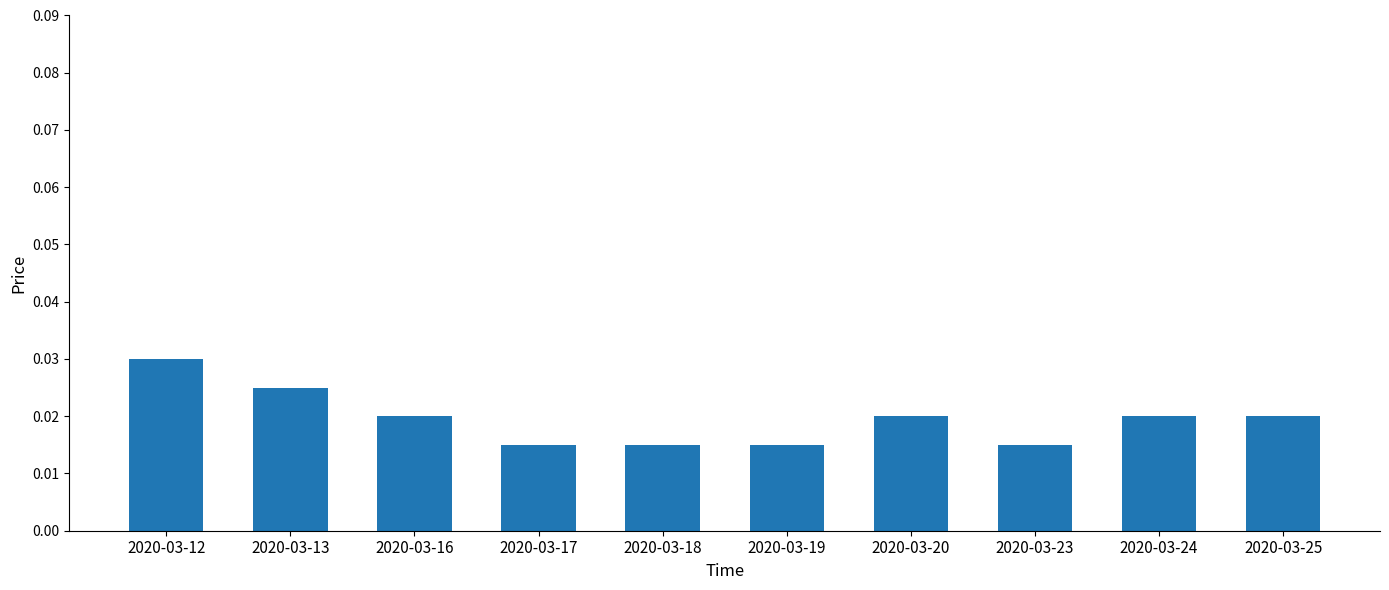

Between 2020-03-16 and 2020-03-12, which is larger?

2020-03-12